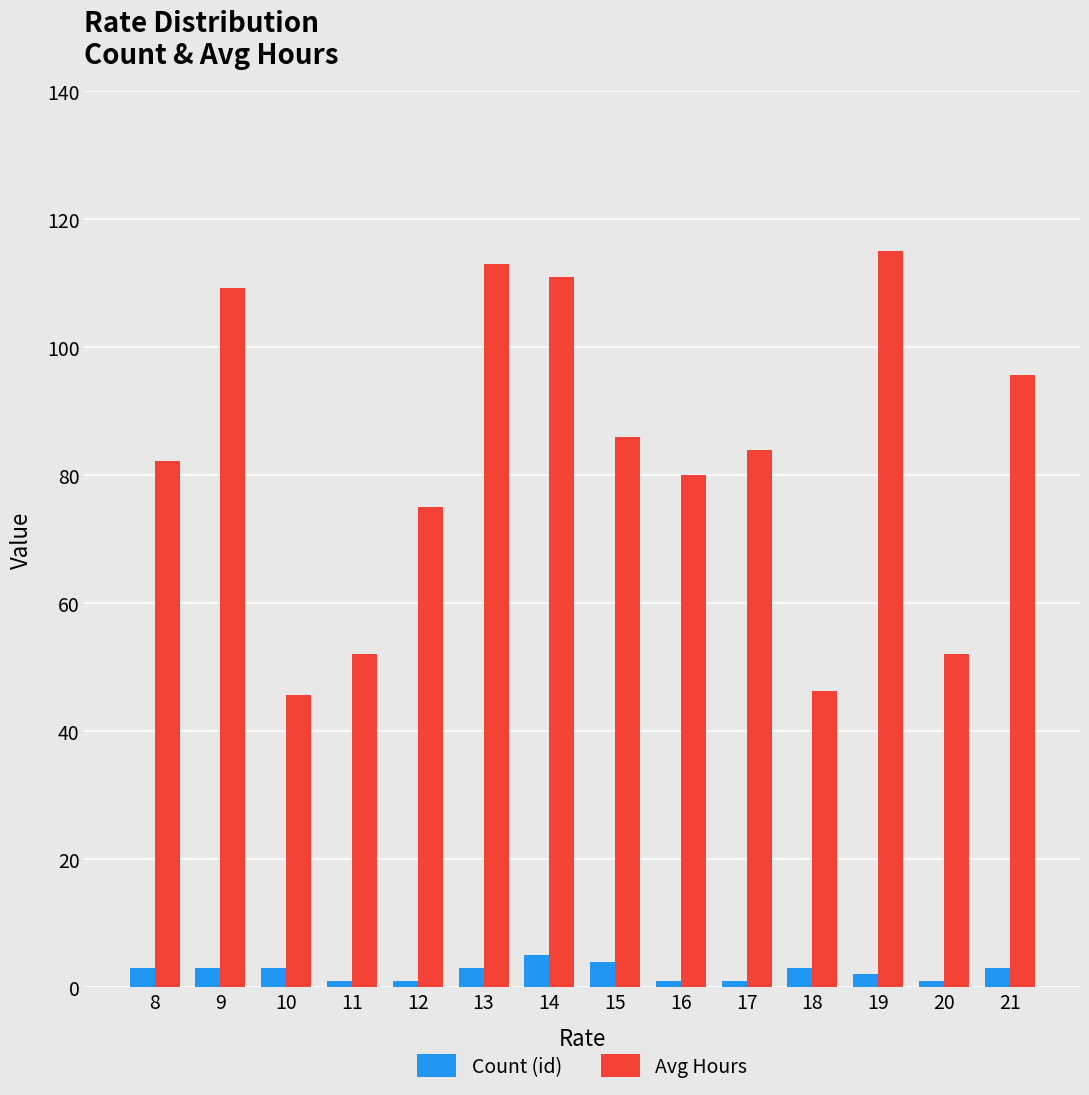

What is the value of the Count (id) bar at the 3rd from the left?

3.0